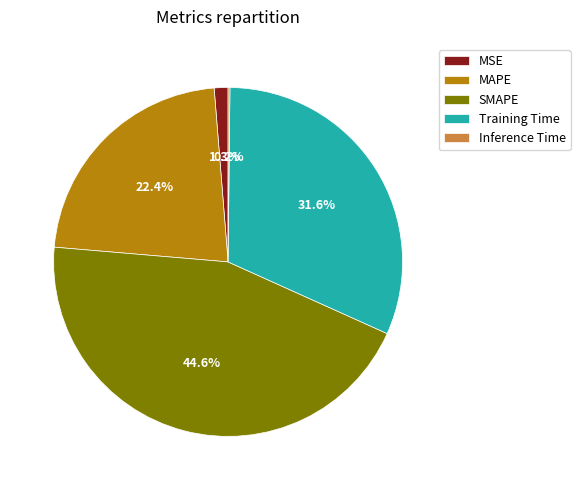

Which slice is the largest?

SMAPE